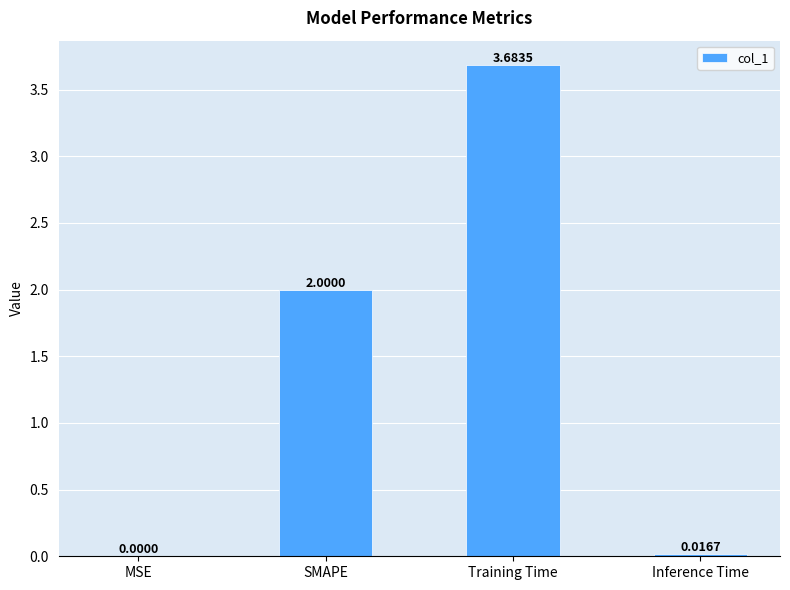

Is it true that the value at SMAPE is 3.4?

False